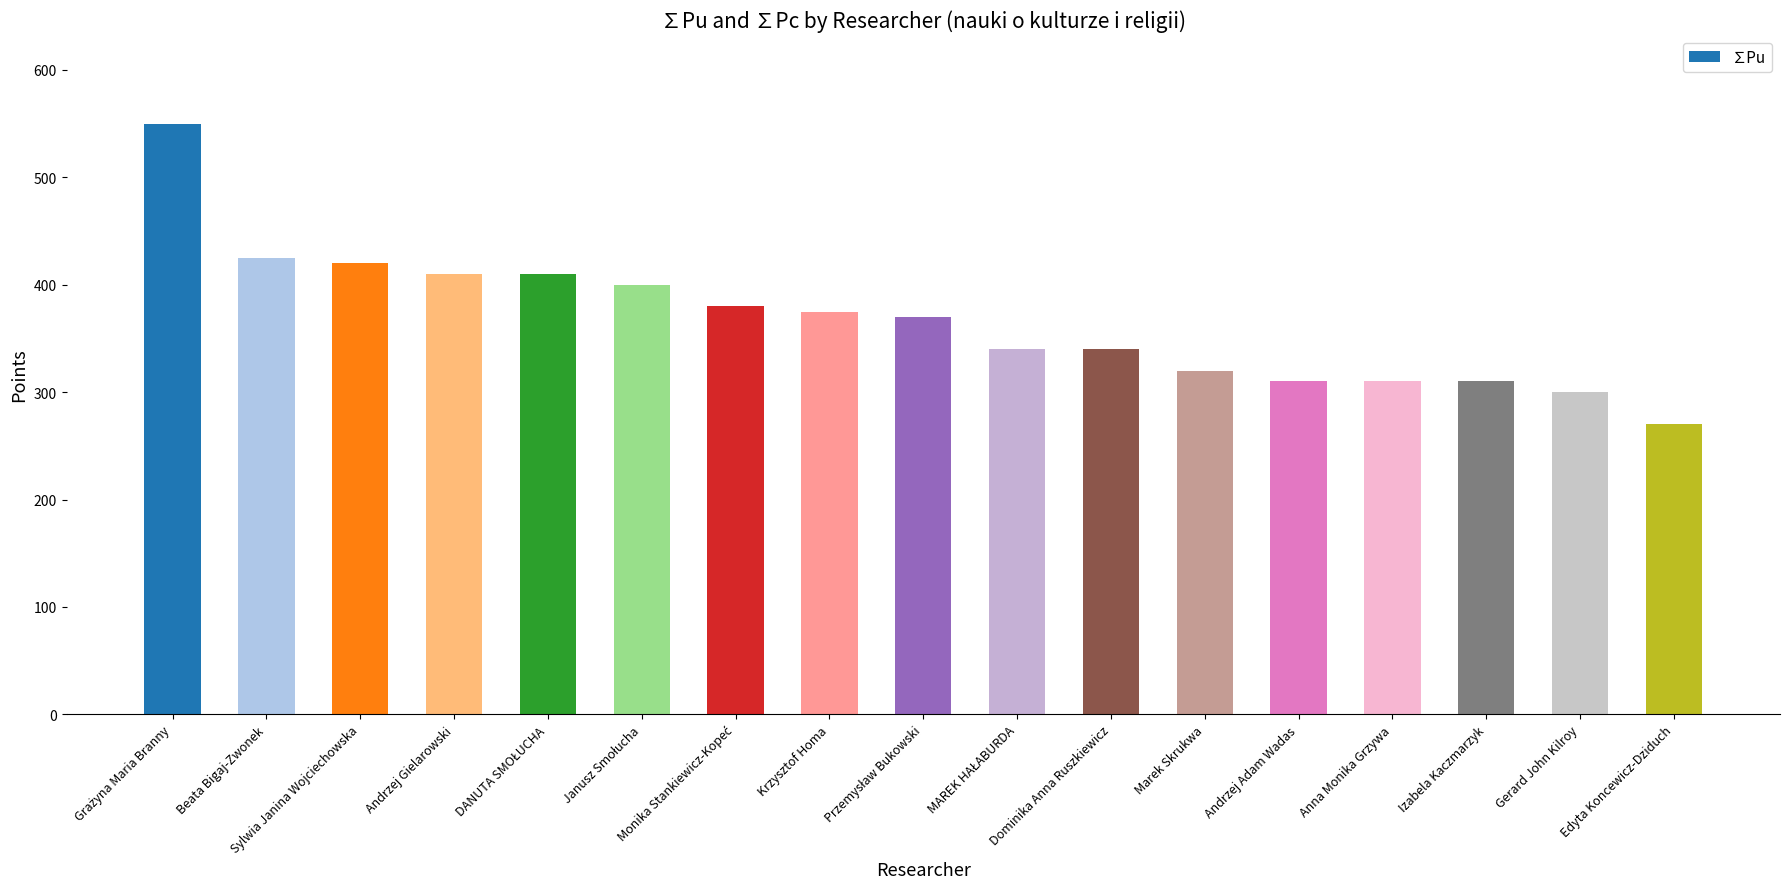

Does the chart contain stacked bars?

No